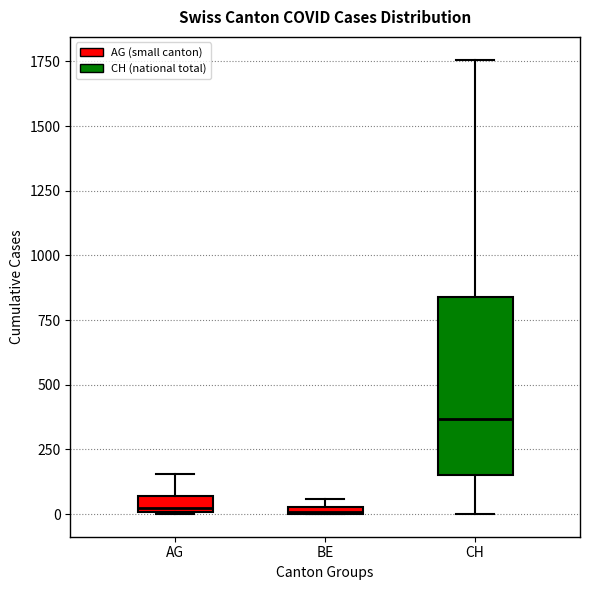

Comparing the boxes themselves (not the whiskers), which one is the tallest?

CH